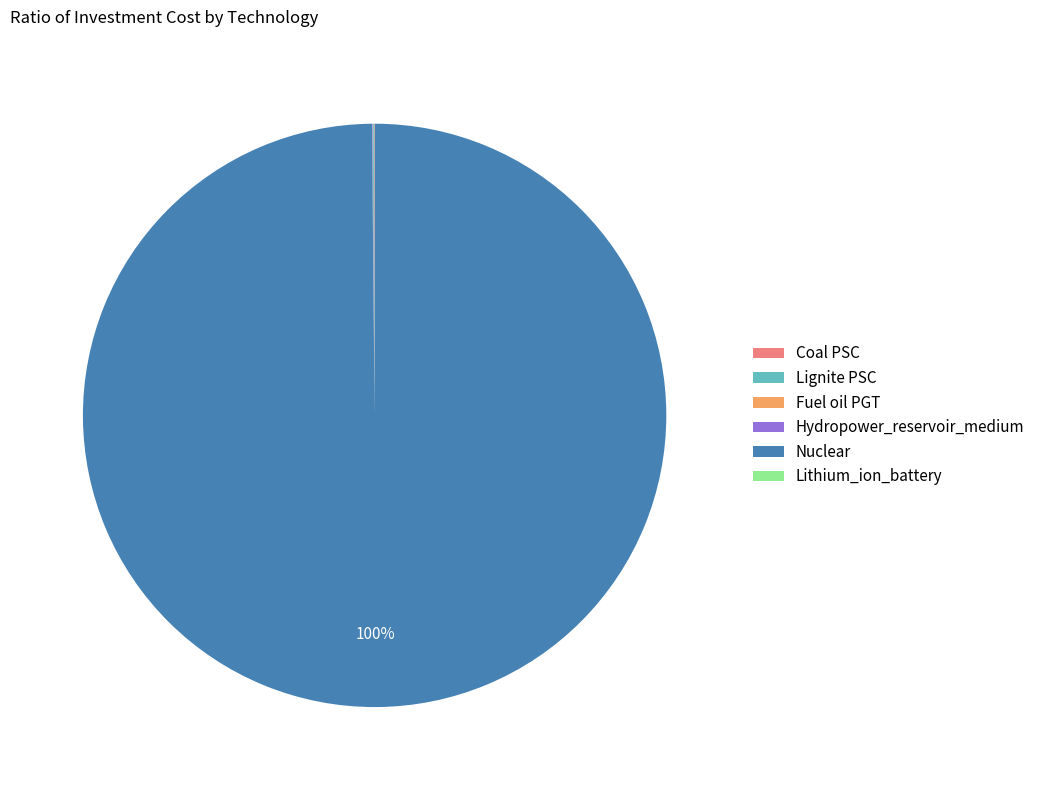

Is it true that Nuclear is 100% of the pie?

True